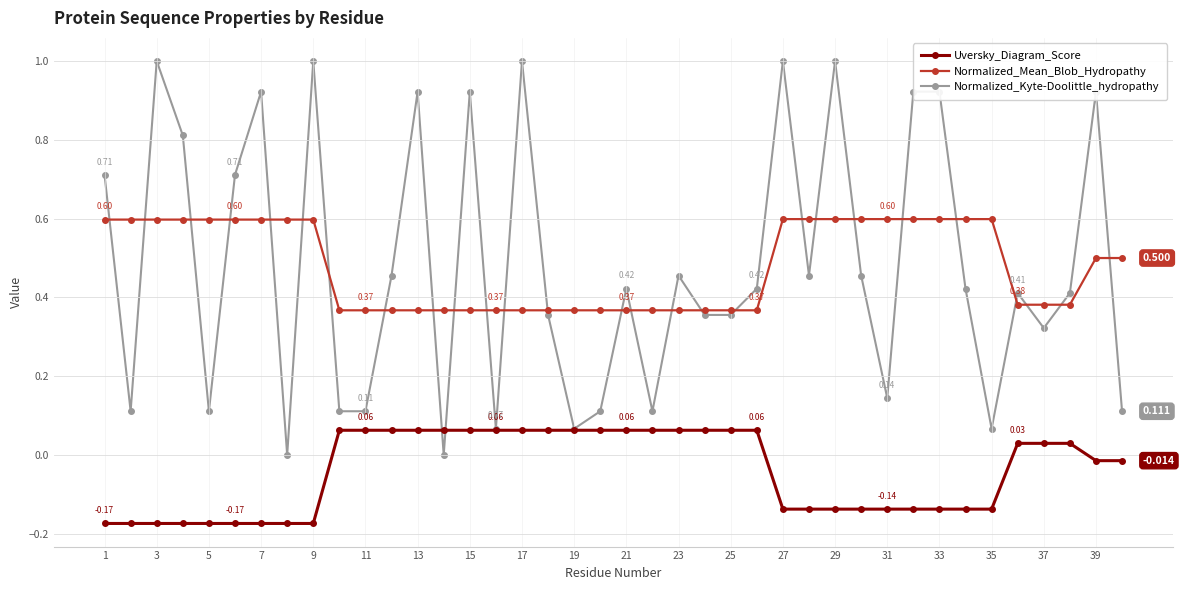

List the series in order of their peak value, highest first.

Normalized_Kyte-Doolittle_hydropathy, Normalized_Mean_Blob_Hydropathy, Uversky_Diagram_Score